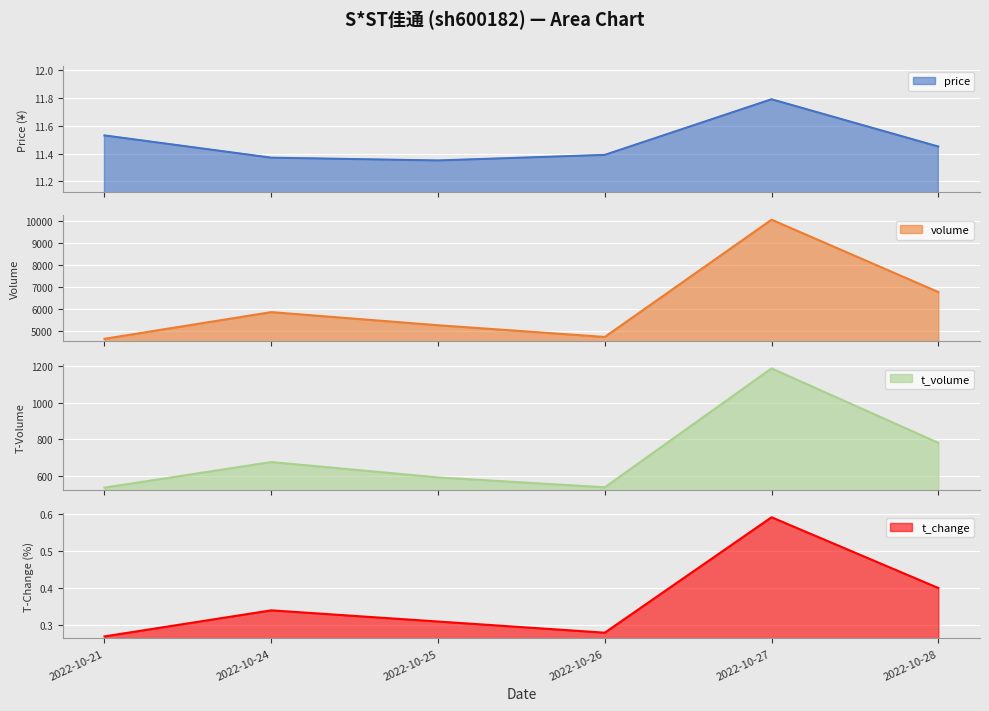

How many price values are between 11 and 12?

6